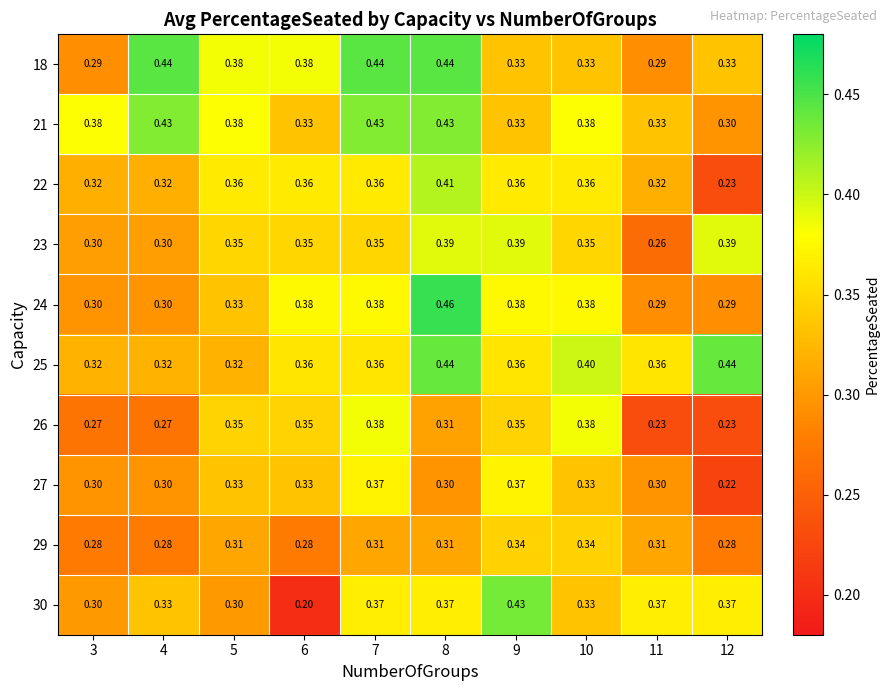

Is the value of 26 at 4 greater than the value of 18 at 7?

No